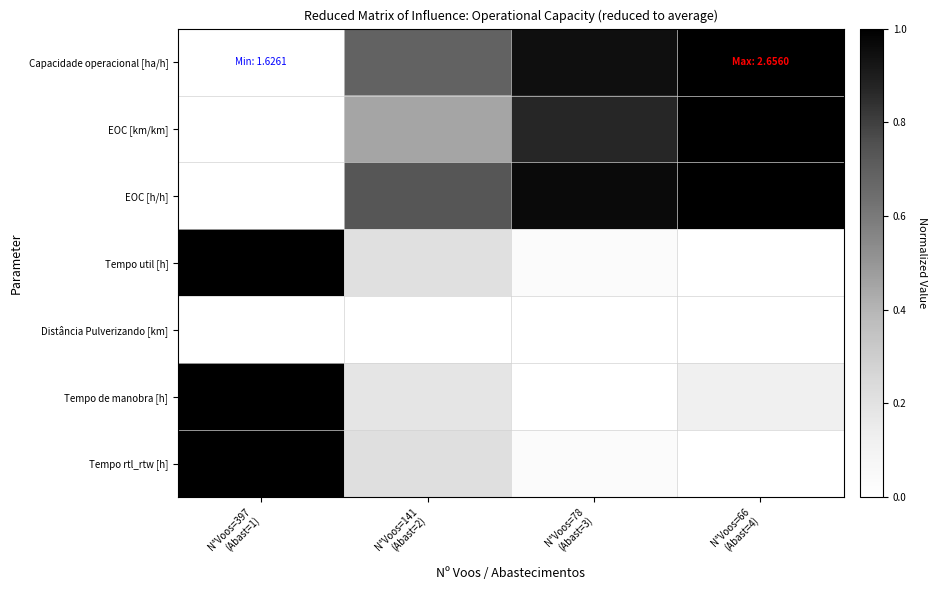

At how many categories does at least one series exceed 0?

4